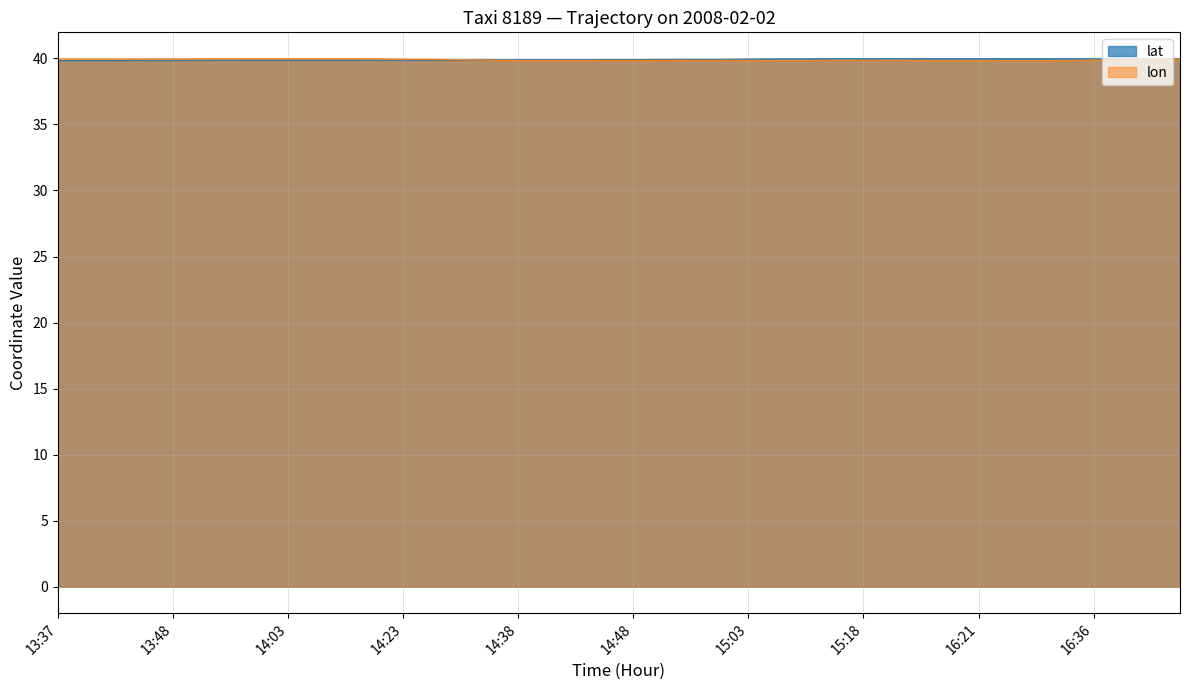

What is the total value across all series at 13:37?

79.8